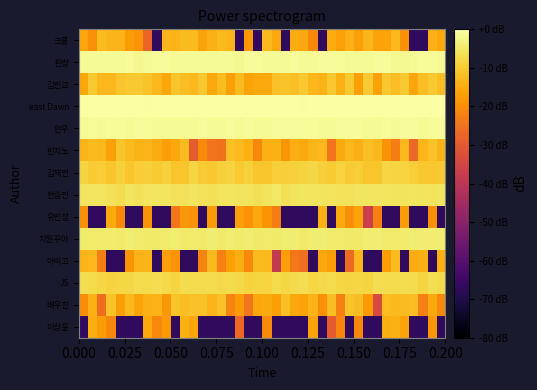

Reading right to left, extract all data points from this chart.

이상윤: -67.1	-18.4	-67.1	-67.1	-16.1	-14.4	-14.5	-67.1	-67.1	-20.7	-67.1	-21.4	-29.5	-67.1	-16.5	-67.1	-67.1	-67.1	-67.1	-20.6	-67.1	-67.1	-27.1	-67.1	-67.1	-67.1	-67.1	-15.8	-14.3	-67.1	-17.9	-21.0	-15.4	-67.1	-67.1	-67.1	-21.1	-17.4	-14.5	-67.1
배우진: -20.4	-15.5	-22.3	-12.2	-12.4	-12.5	-11.9	-33.6	-18.1	-12.2	-11.1	-22.3	-12.0	-19.5	-13.7	-16.6	-15.5	-11.9	-16.7	-15.1	-15.9	-24.5	-18.1	-21.6	-11.4	-13.3	-11.5	-11.3	-12.1	-11.2	-18.4	-13.7	-13.9	-16.1	-12.8	-16.9	-11.5	-25.7	-14.1	-20.2
JS: -7.4	-6.8	-8.2	-7.0	-6.9	-7.3	-7.0	-6.8	-8.2	-7.9	-8.4	-8.1	-7.0	-7.7	-8.0	-6.8	-7.5	-7.9	-7.3	-8.5	-8.3	-8.5	-7.7	-7.5	-7.5	-7.0	-7.4	-7.0	-7.1	-8.3	-7.6	-6.8	-7.3	-7.1	-7.9	-7.9	-8.5	-7.9	-7.3	-6.9
아이고: -14.2	-67.1	-13.9	-14.8	-67.1	-12.4	-17.2	-67.1	-67.1	-12.9	-26.5	-67.1	-17.0	-15.5	-67.1	-25.6	-24.0	-17.1	-38.5	-12.5	-12.5	-20.5	-14.5	-16.7	-22.4	-12.6	-21.6	-67.1	-67.1	-18.8	-16.9	-67.1	-13.2	-13.5	-18.6	-67.1	-67.1	-22.7	-12.9	-13.6
지원꾸야: -4.2	-4.1	-4.1	-4.3	-4.7	-4.7	-4.4	-4.1	-4.1	-4.9	-4.8	-4.5	-4.5	-4.2	-4.4	-4.7	-4.2	-4.1	-4.9	-4.7	-4.9	-4.1	-4.6	-4.3	-4.8	-4.4	-4.8	-4.5	-5.0	-4.3	-4.4	-5.0	-4.8	-4.7	-4.2	-4.9	-4.5	-4.4	-4.4	-4.6
유민성: -67.1	-19.4	-67.1	-67.1	-17.6	-67.1	-67.1	-22.2	-36.8	-16.3	-19.9	-15.1	-67.1	-14.3	-67.1	-67.1	-67.1	-67.1	-22.7	-19.1	-15.6	-19.3	-17.1	-67.1	-67.1	-17.8	-67.1	-19.2	-18.2	-24.2	-67.1	-67.1	-18.9	-67.1	-67.1	-20.8	-15.0	-67.1	-67.1	-19.5
현승민: -5.5	-5.7	-5.7	-5.5	-5.9	-5.9	-5.4	-5.5	-5.5	-5.5	-6.2	-6.1	-5.7	-5.7	-5.6	-5.4	-5.9	-6.4	-5.3	-5.8	-6.5	-5.8	-5.7	-5.4	-5.8	-6.4	-6.2	-5.5	-6.1	-6.2	-5.5	-5.3	-5.3	-6.0	-5.4	-6.6	-6.1	-5.4	-5.4	-5.4
김재민: -10.1	-10.4	-10.3	-9.5	-8.7	-8.4	-8.1	-10.9	-10.7	-9.5	-10.0	-8.5	-9.8	-9.2	-8.1	-8.7	-8.9	-9.2	-9.2	-10.8	-10.7	-8.9	-10.2	-8.6	-9.2	-10.5	-9.7	-8.4	-10.9	-10.9	-9.0	-9.9	-9.2	-9.4	-10.9	-9.1	-10.6	-9.7	-9.8	-8.3
빈지노: -13.4	-11.3	-13.4	-26.8	-13.0	-22.6	-18.9	-12.9	-11.7	-14.0	-13.1	-15.3	-24.5	-13.0	-13.1	-15.0	-14.7	-18.7	-14.3	-14.1	-21.1	-14.3	-12.6	-11.7	-24.9	-24.4	-20.4	-29.5	-12.2	-15.5	-17.1	-14.8	-13.2	-13.6	-12.4	-11.2	-16.6	-12.8	-12.5	-13.6
한우: -1.1	-1.1	-1.3	-1.1	-1.1	-1.3	-1.1	-1.3	-1.3	-1.0	-1.1	-1.1	-1.4	-1.4	-1.1	-1.2	-1.1	-1.2	-1.2	-1.4	-1.4	-1.1	-1.5	-1.1	-1.3	-1.5	-1.2	-1.5	-1.5	-1.4	-1.5	-1.4	-1.1	-1.1	-1.3	-1.1	-1.2	-1.3	-1.2	-1.3
east Dawn: -0.3	-0.1	-0.0	-0.3	-0.1	-0.3	-0.3	-0.1	-0.1	-0.3	-0.3	-0.2	-0.0	-0.2	-0.1	-0.3	-0.2	-0.3	-0.1	-0.1	-0.1	-0.1	-0.2	-0.2	-0.2	-0.1	-0.1	0.0	-0.0	-0.2	-0.3	-0.0	-0.3	-0.2	-0.0	-0.2	-0.0	-0.2	-0.0	-0.3
김민교: -12.2	-10.2	-12.0	-15.9	-10.1	-12.1	-10.5	-16.4	-10.2	-16.9	-10.2	-14.3	-10.6	-13.7	-13.1	-10.2	-11.8	-11.1	-11.5	-15.4	-15.4	-16.2	-12.5	-16.9	-12.3	-15.5	-10.4	-12.8	-12.0	-10.9	-15.8	-13.1	-11.0	-10.1	-10.3	-10.8	-13.1	-13.1	-10.1	-15.8
탄창: -1.5	-1.2	-1.2	-1.4	-1.6	-1.6	-1.2	-1.2	-1.4	-1.3	-1.3	-1.2	-1.2	-1.2	-1.5	-1.3	-1.2	-1.5	-1.4	-1.3	-1.2	-1.2	-1.6	-1.3	-1.4	-1.4	-1.5	-1.5	-1.3	-1.4	-1.2	-1.2	-1.5	-1.6	-1.2	-1.3	-1.3	-1.4	-1.3	-1.3
크롱: -15.4	-14.0	-67.1	-67.1	-19.2	-13.1	-16.1	-16.2	-13.2	-16.7	-13.9	-16.7	-14.8	-67.1	-20.7	-15.4	-14.8	-67.1	-15.5	-12.6	-67.1	-18.0	-67.1	-13.3	-12.6	-13.9	-16.2	-12.3	-12.3	-13.5	-13.2	-67.1	-27.3	-18.9	-17.6	-13.3	-13.3	-12.5	-19.9	-15.7